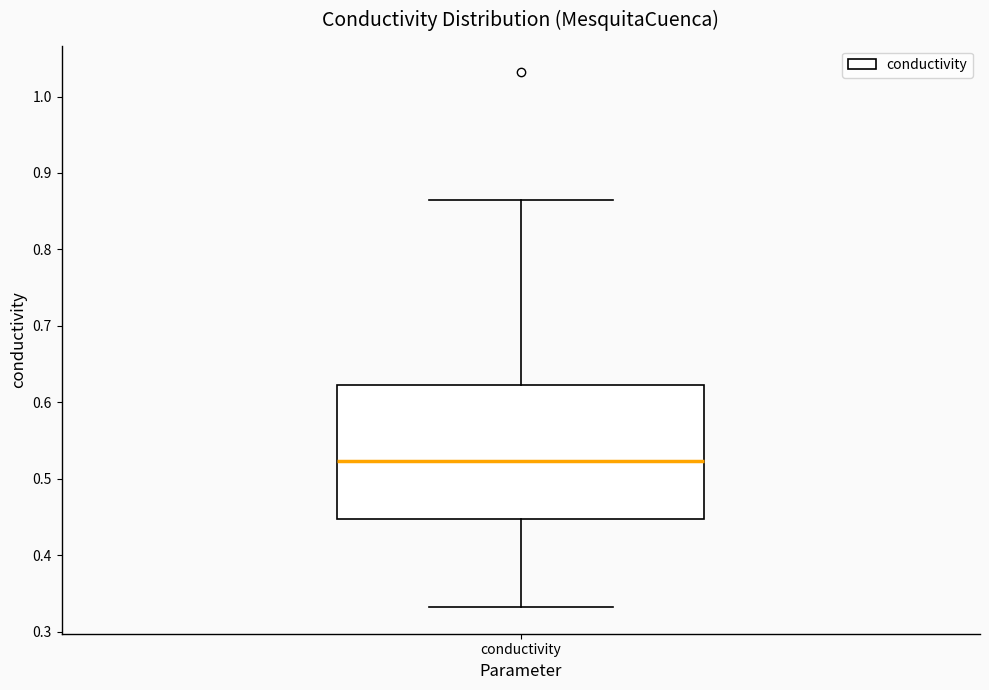

Read this box plot against the y-axis: the position of the median line, the range covered by the box, and the ends of both whiskers. The values are not printed on the chart, so give them approximately, as read against the axis.

median 0.52, box 0.45 to 0.62, whiskers 0.33 to 0.86